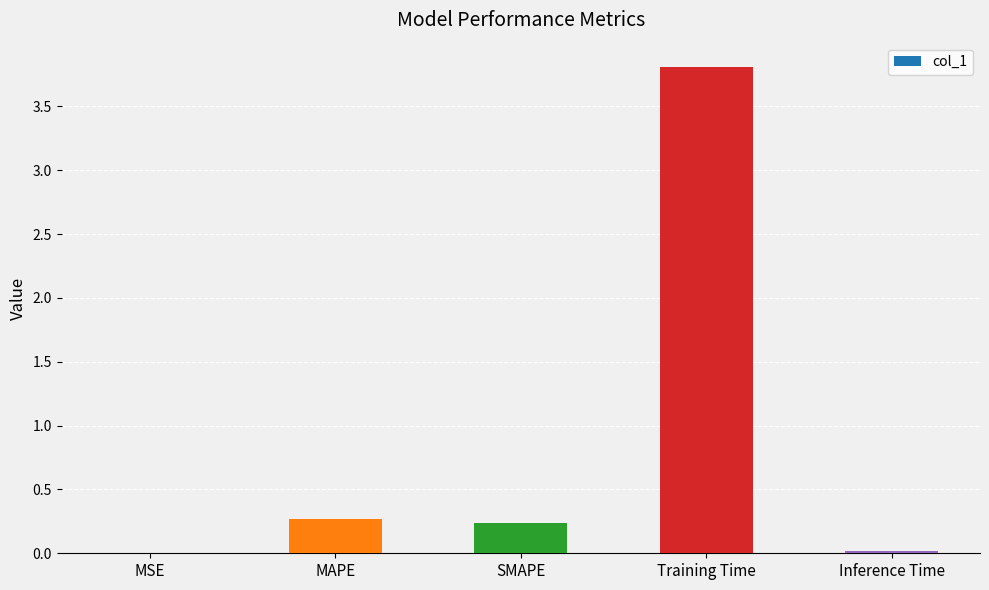

Is it true that the value at MAPE is 0.1?

False